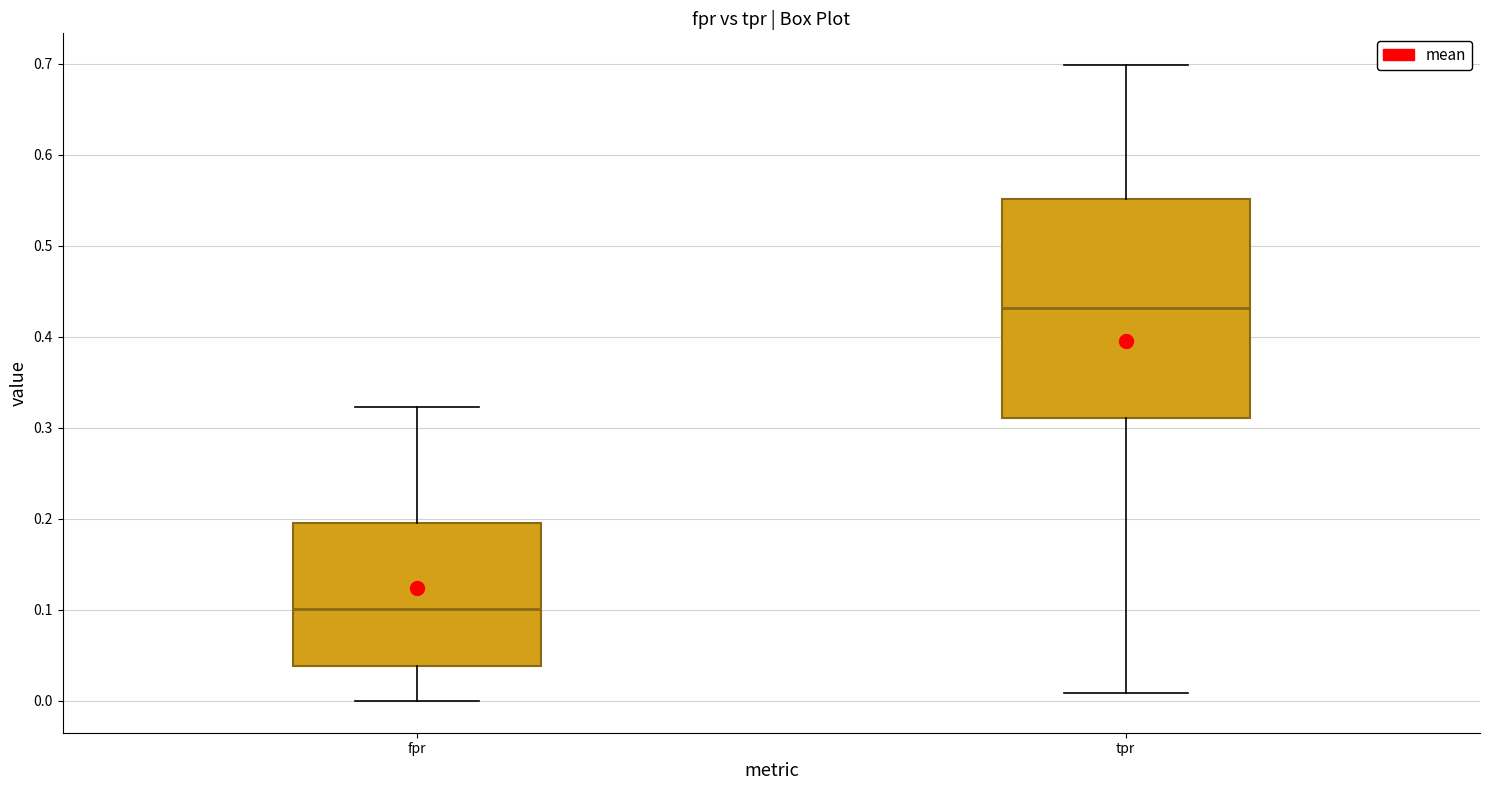

Reading left to right, read every box against the y-axis: the position of its median line, the range the box covers, and the ends of its whiskers. The values are not printed on the chart, so give them approximately, as read against the axis.

fpr: median 0.10, box 0.04 to 0.20, whiskers 0.00 to 0.32
tpr: median 0.43, box 0.31 to 0.55, whiskers 0.01 to 0.70